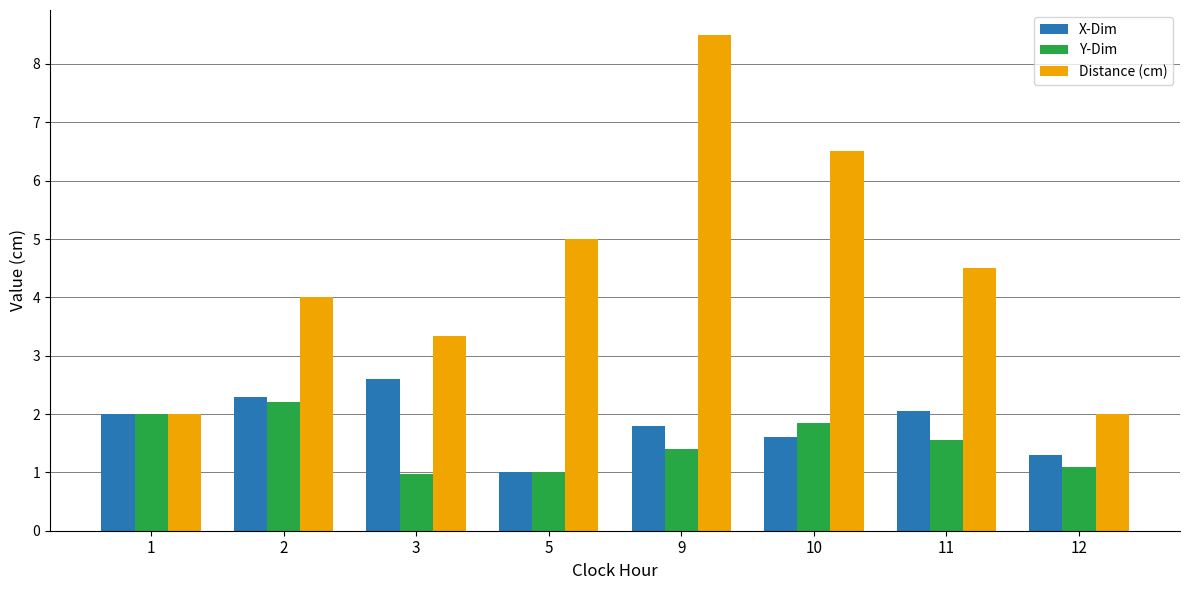

What is the difference between the highest and lowest values at 2?

1.8